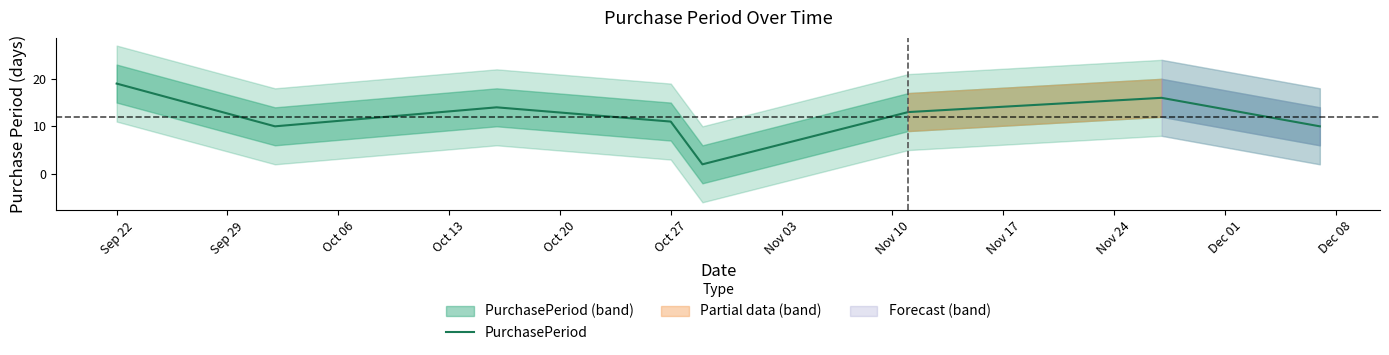

What is the minimum value shown in the chart?

2